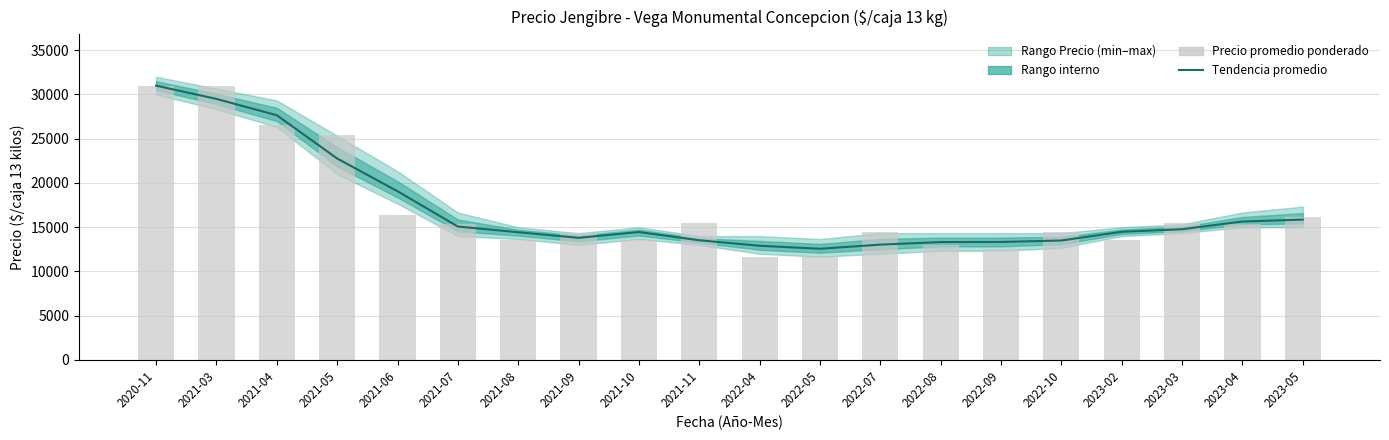

Where is Precio promedio ponderado nearest to the value 21300?

2021-05